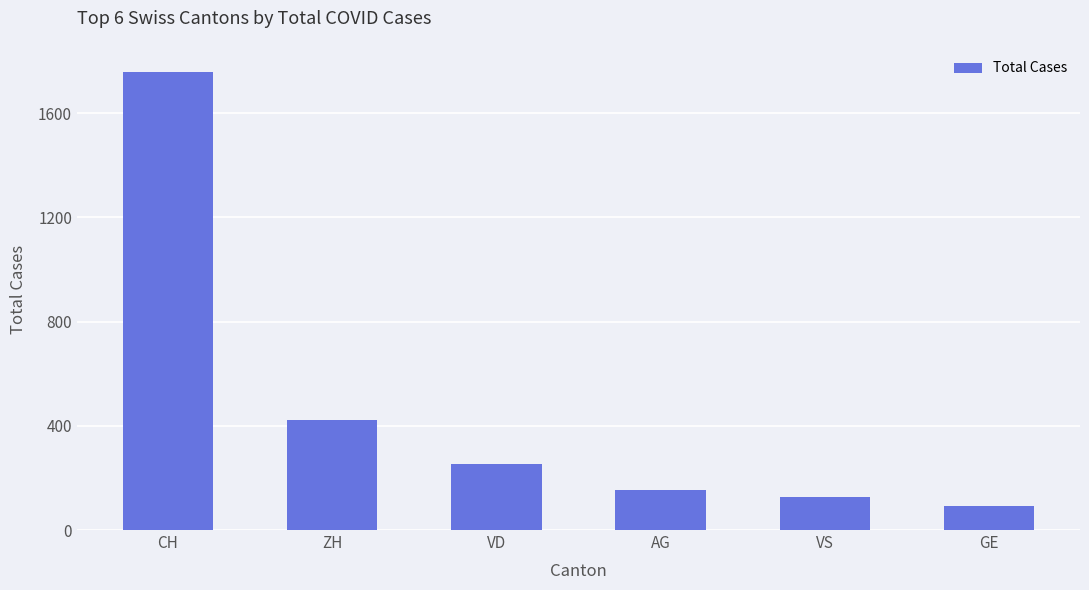

The chart shows a value of 134 at VD. True or false?

False